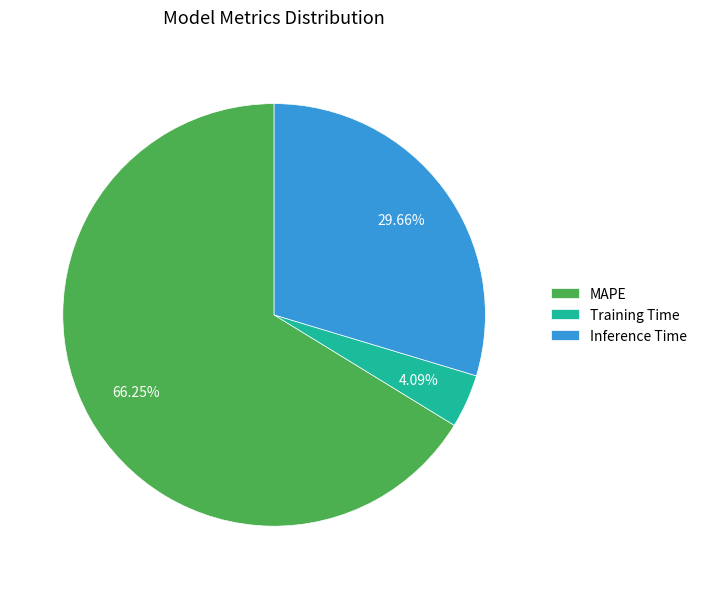

Combined, what portion of the pie is Inference Time and MAPE?

95.9%